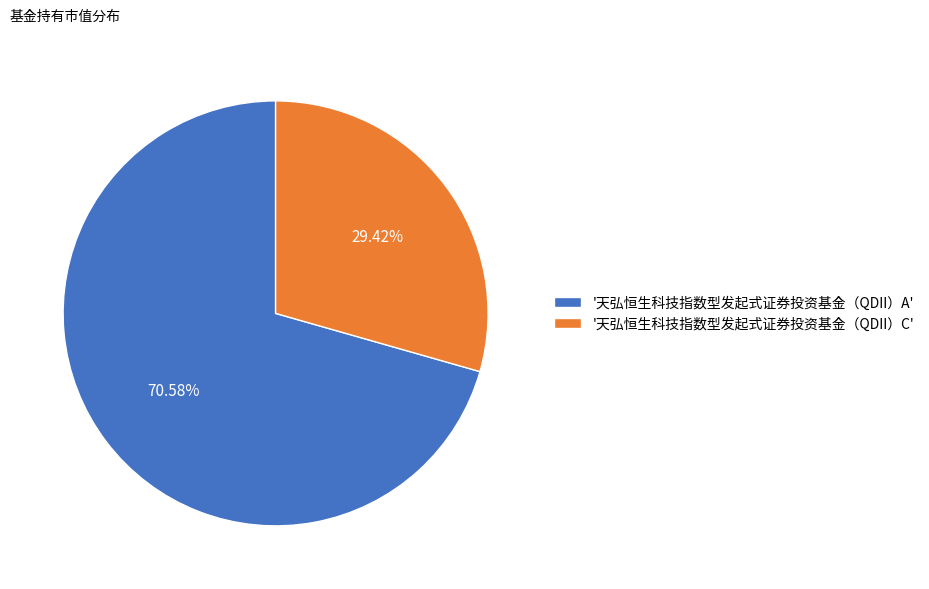

Which has a higher value, '天弘恒生科技指数型发起式证券投资基金（QDII）A' or '天弘恒生科技指数型发起式证券投资基金（QDII）C'?

'天弘恒生科技指数型发起式证券投资基金（QDII）A'